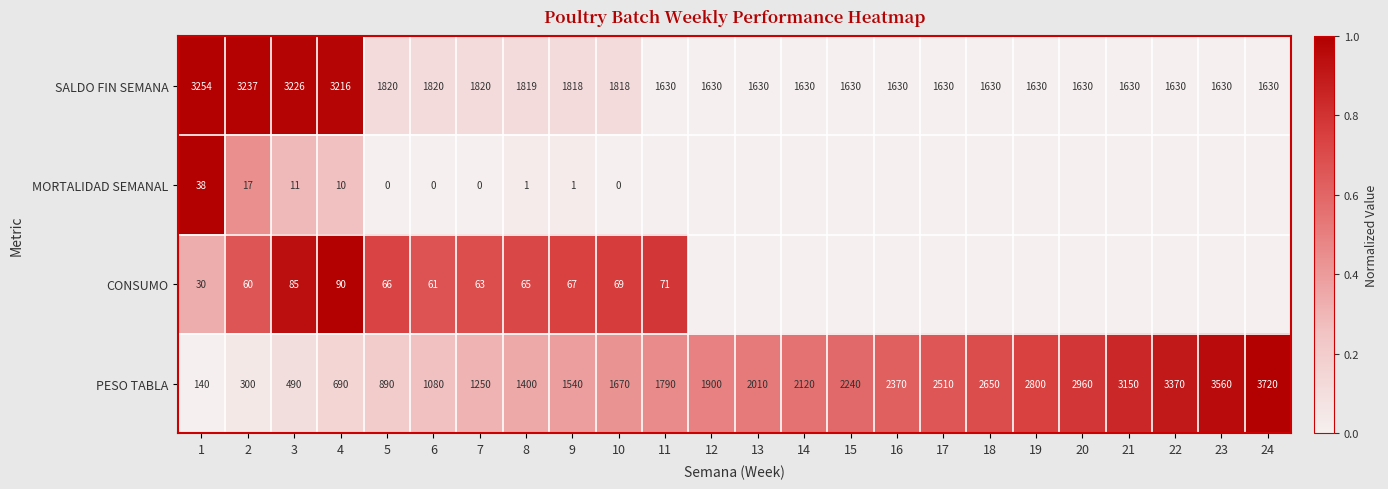

What value does the PESO TABLA series have at 14, to the nearest 50?

2100